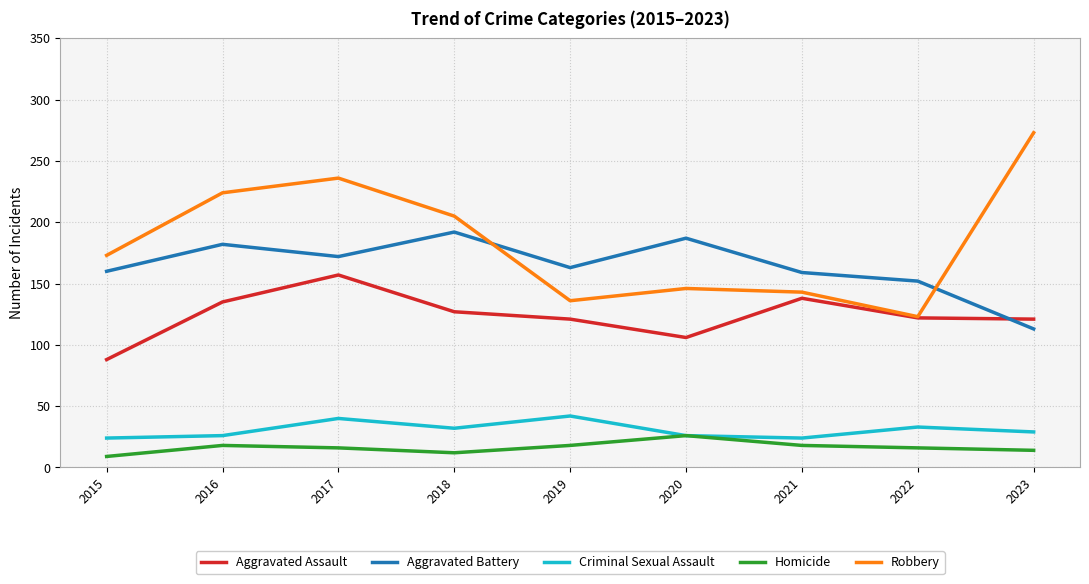

Which series has the largest range (max minus min)?

Robbery